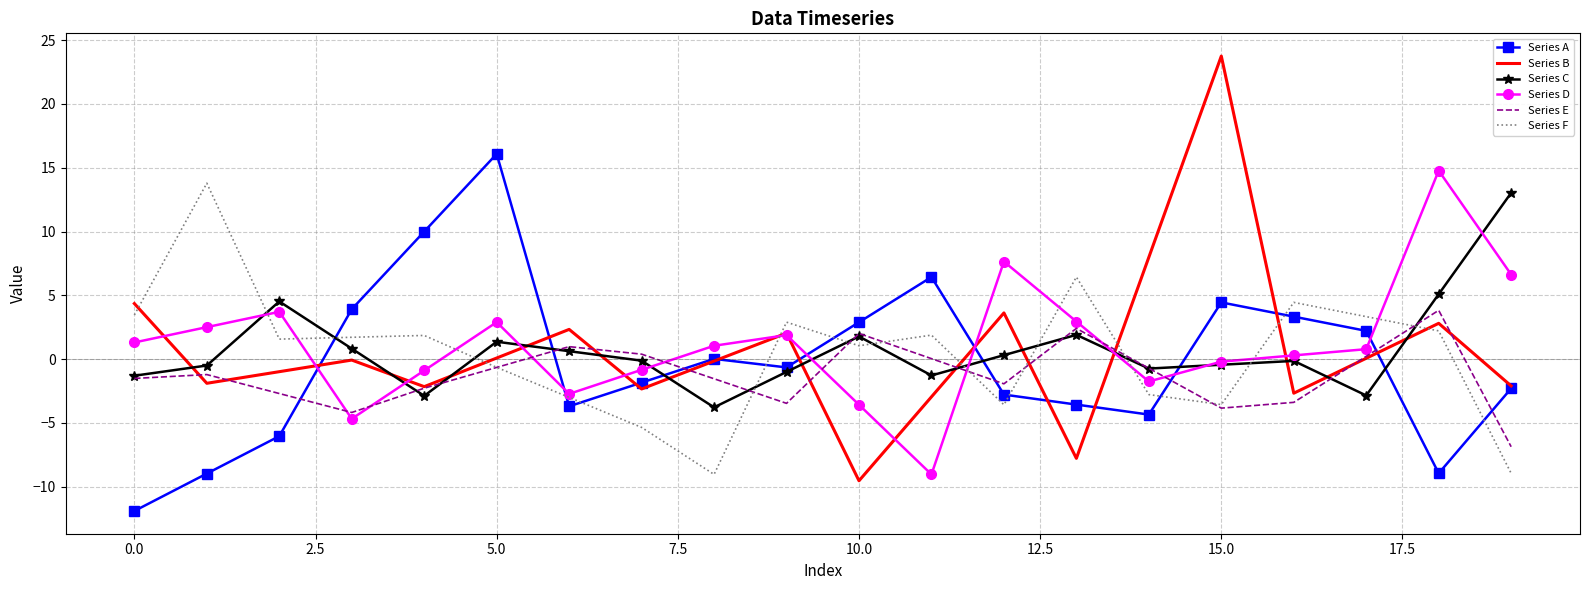

What is the maximum value shown in the chart?

23.8